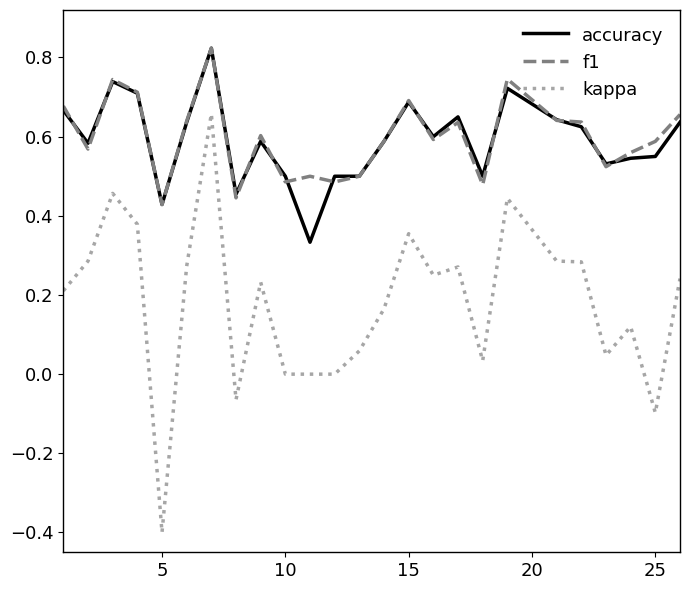

At how many categories does at least one series exceed 0?

25